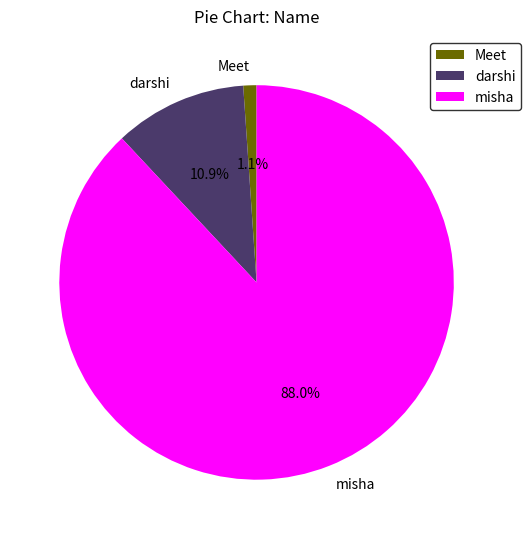

What is the majority slice?

misha